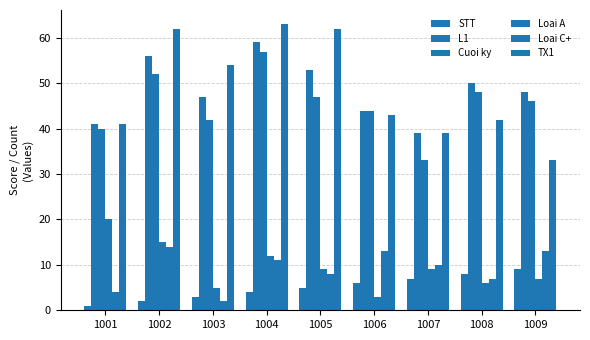

Reading left to right, what are all the values shown in this chart?

STT: 1	2	3	4	5	6	7	8	9
L1: 41	56	47	59	53	44	39	50	48
Cuoi ky: 40	52	42	57	47	44	33	48	46
Loai A: 20	15	5	12	9	3	9	6	7
Loai C+: 4	14	2	11	8	13	10	7	13
TX1: 41	62	54	63	62	43	39	42	33